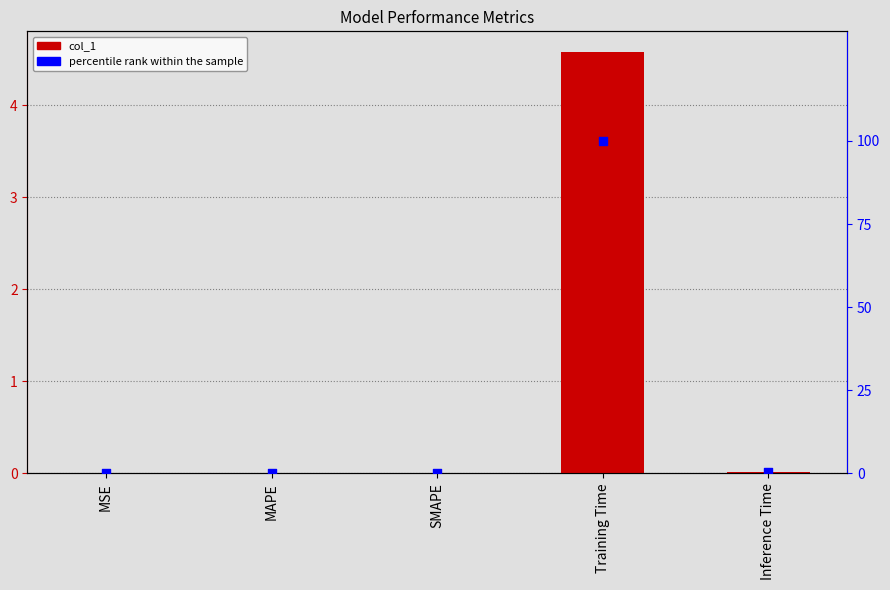

At which category is the sum across all series the highest?

Training Time